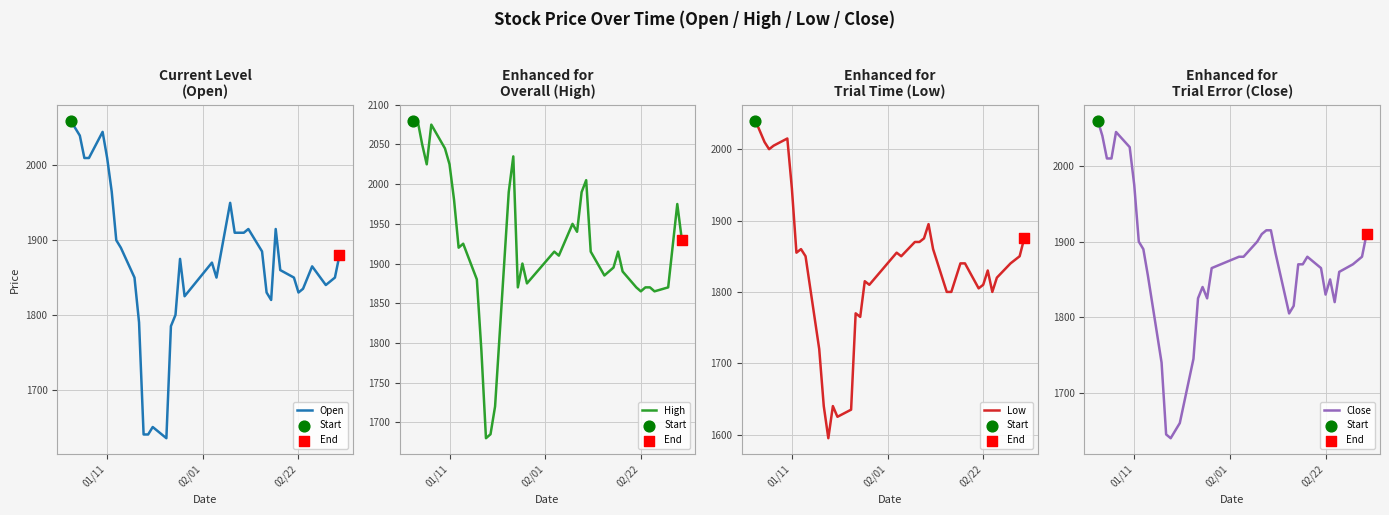

Which series reaches the minimum Y coordinate?

Low